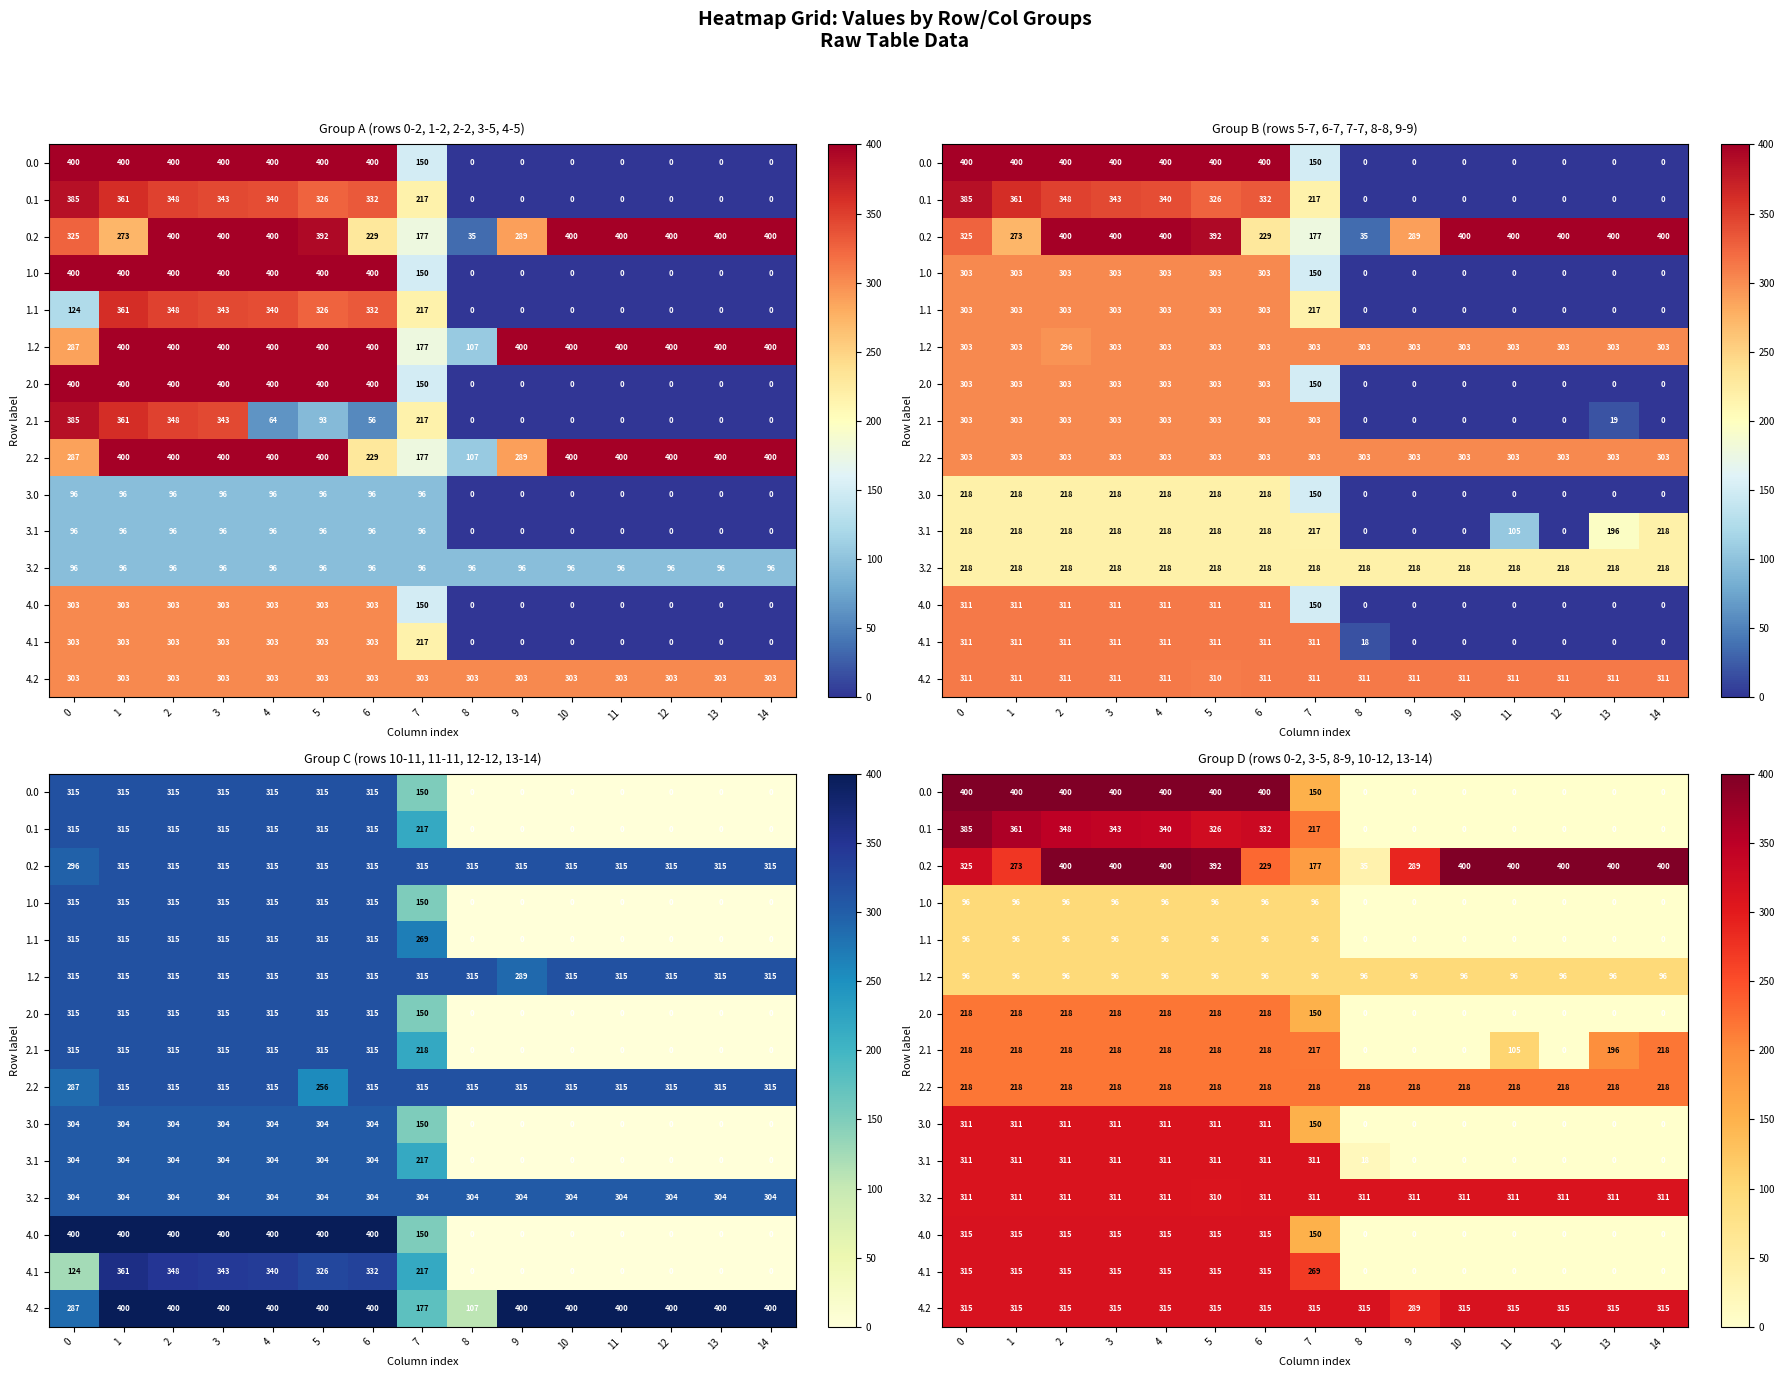

What is the difference between the second highest and minimum values in the 4.0 series?

315.0